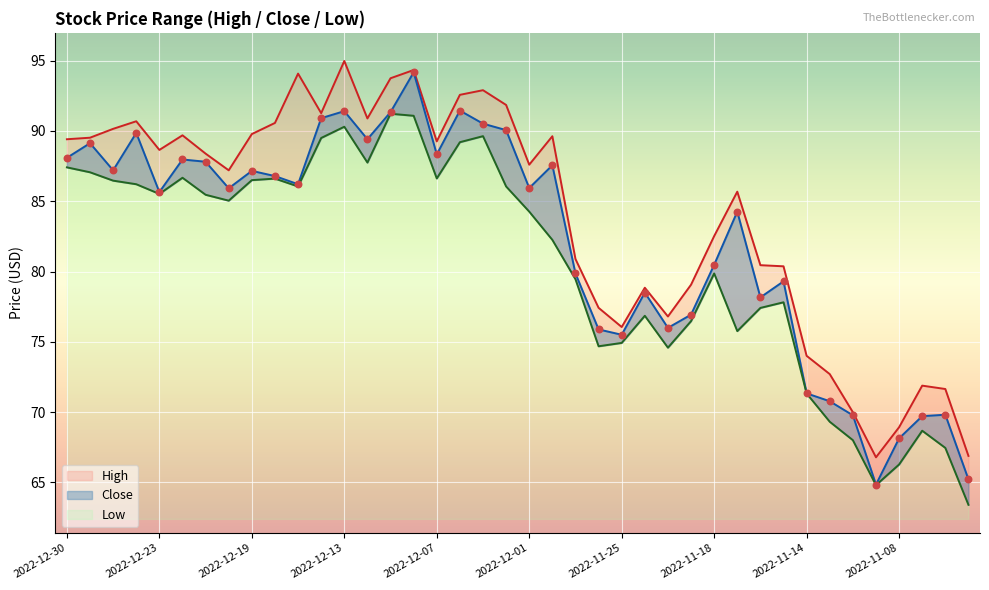

What are all the series names shown in the legend?

High, Low, Close